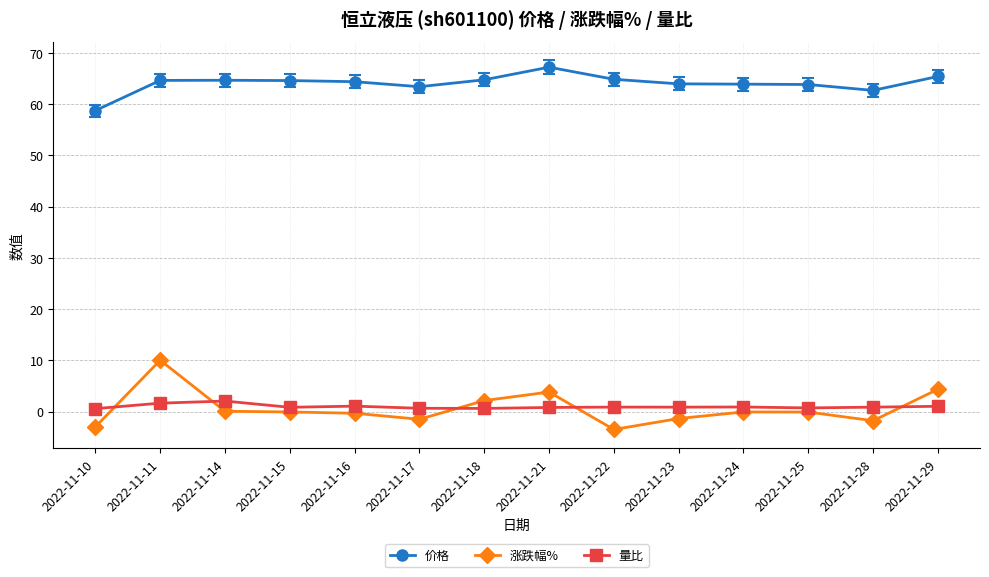

True or false: 价格 has a value of 101.6 at 2022-11-15.

False